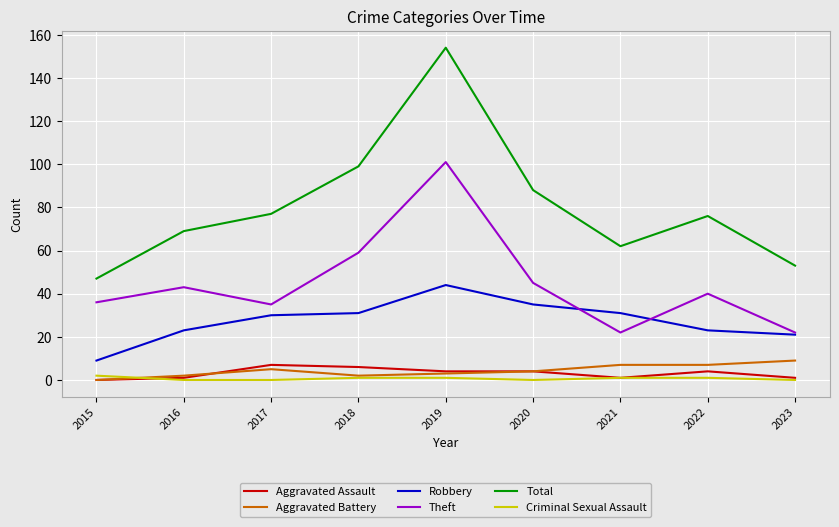

At which category is the sum across all series the highest?

2019